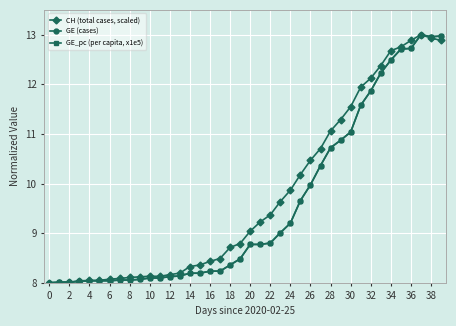

What is the highest value of the CH (total cases, scaled) series?

13.0